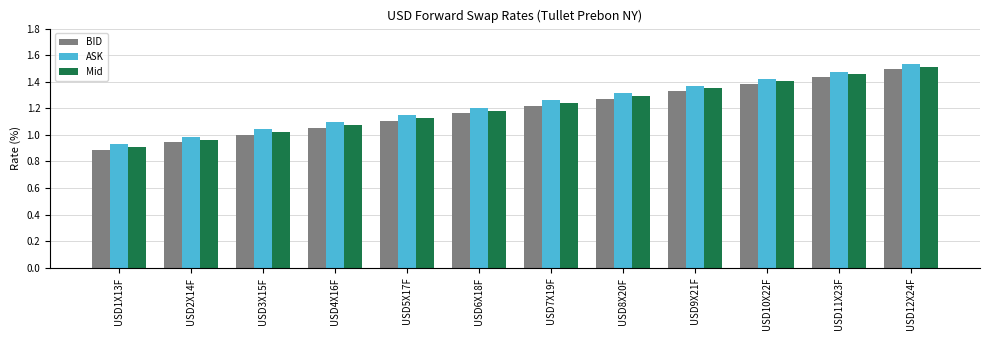

True or false: ASK has a value of 0.4 at USD10X22F.

False